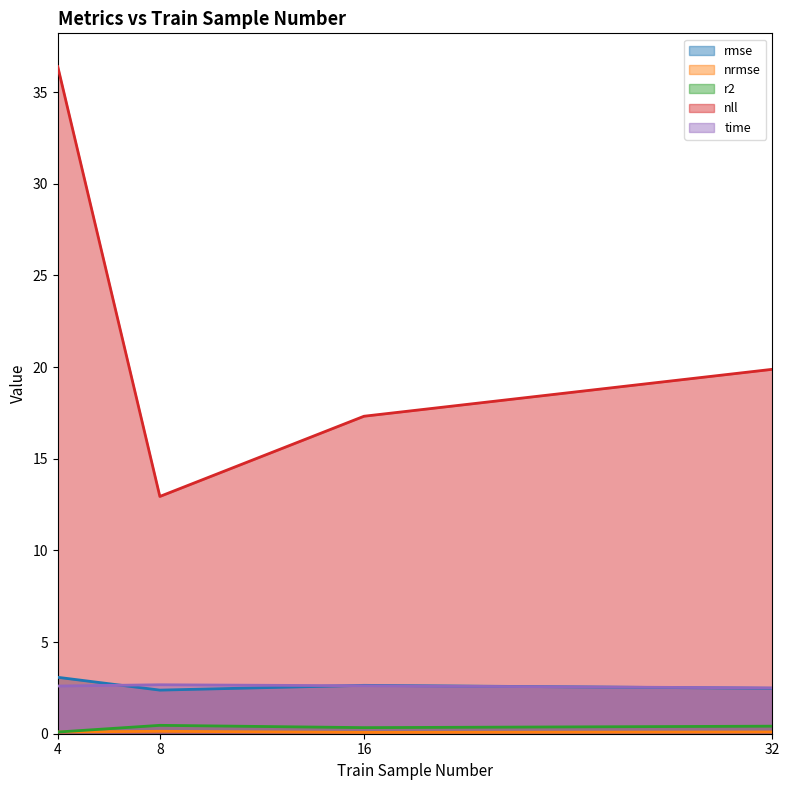

The nrmse series shows 0.0 at 16. True or false?

False